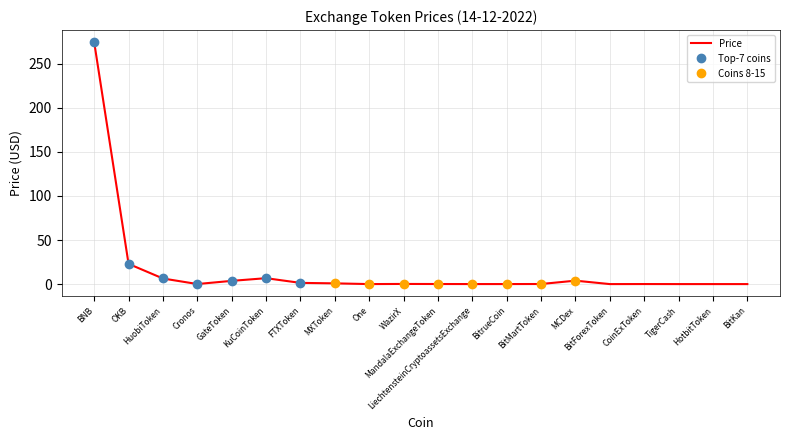

At which category does the chart reach its peak across all series?

BNB